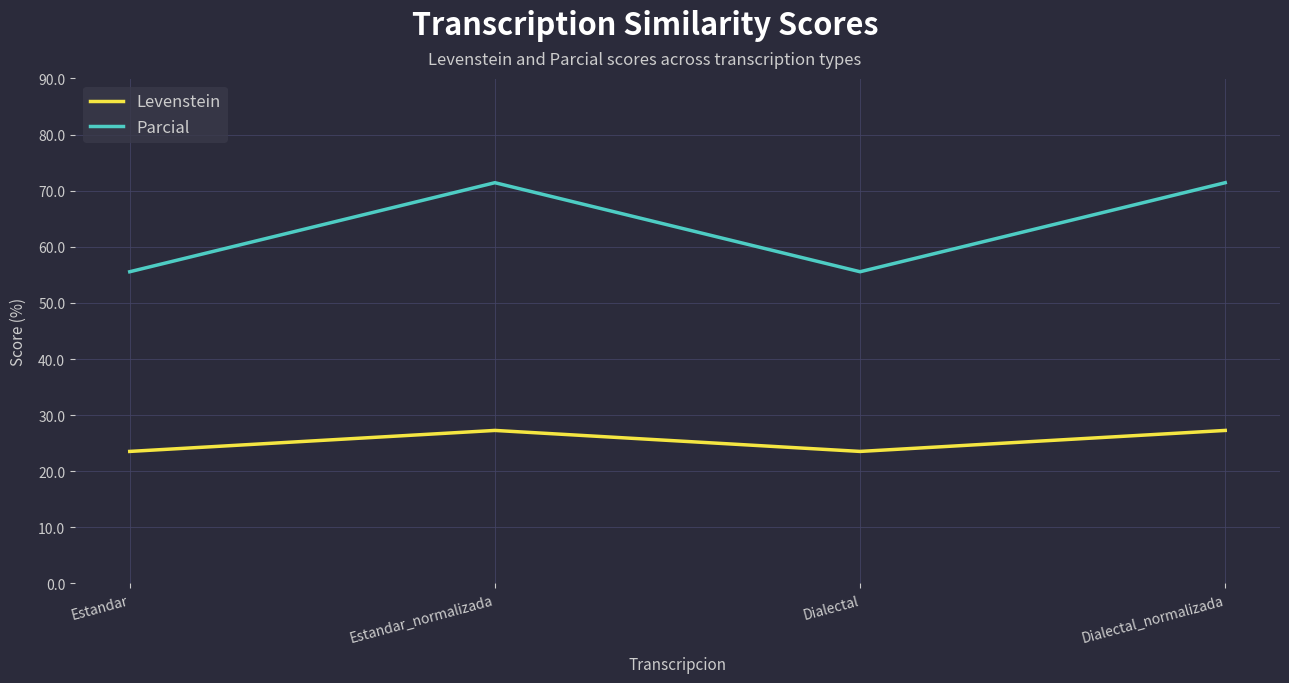

What is the sum of all Parcial values?

254.0